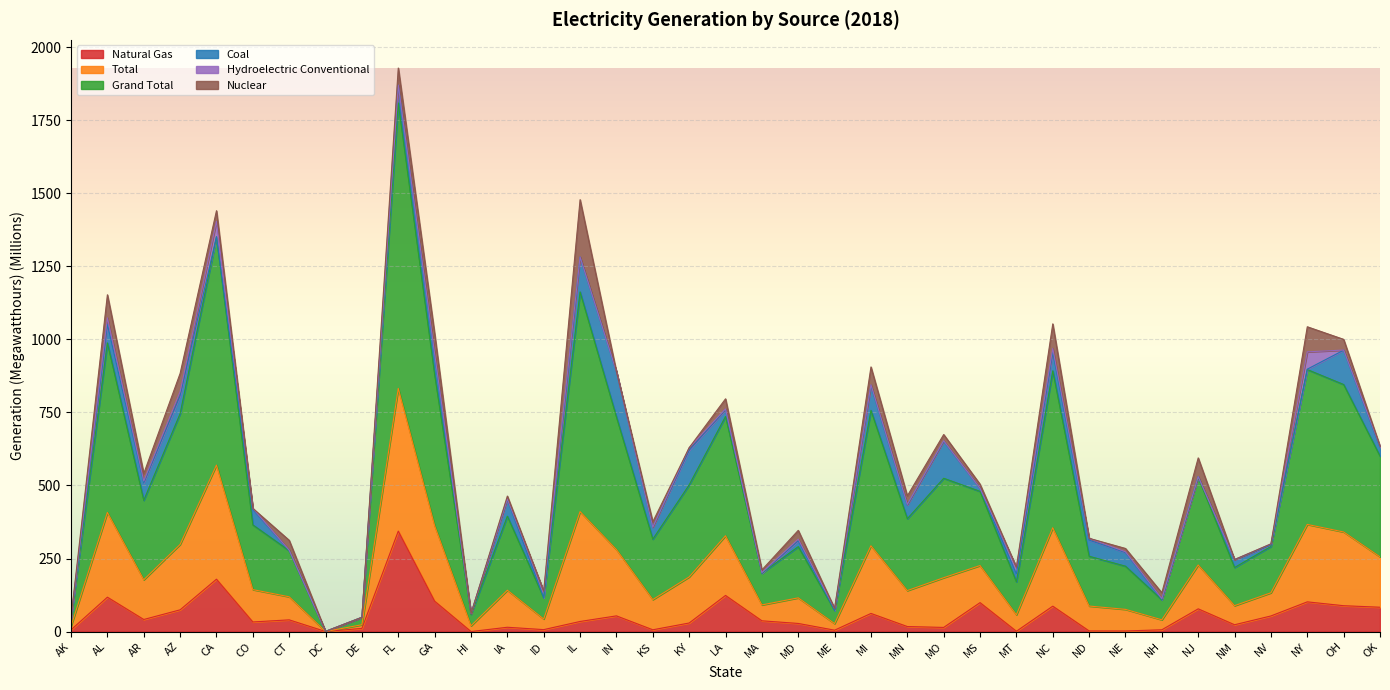

At which label does Natural Gas reach its peak?

FL